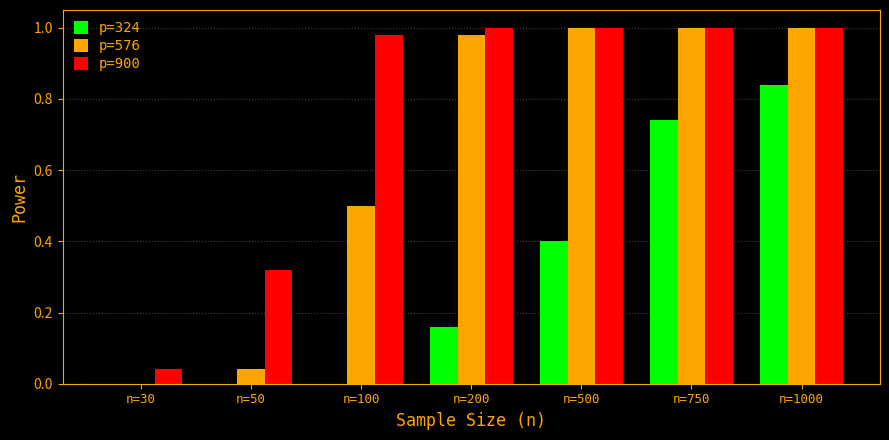

True or false: p=576 has a value of 0.0 at n=50.

True